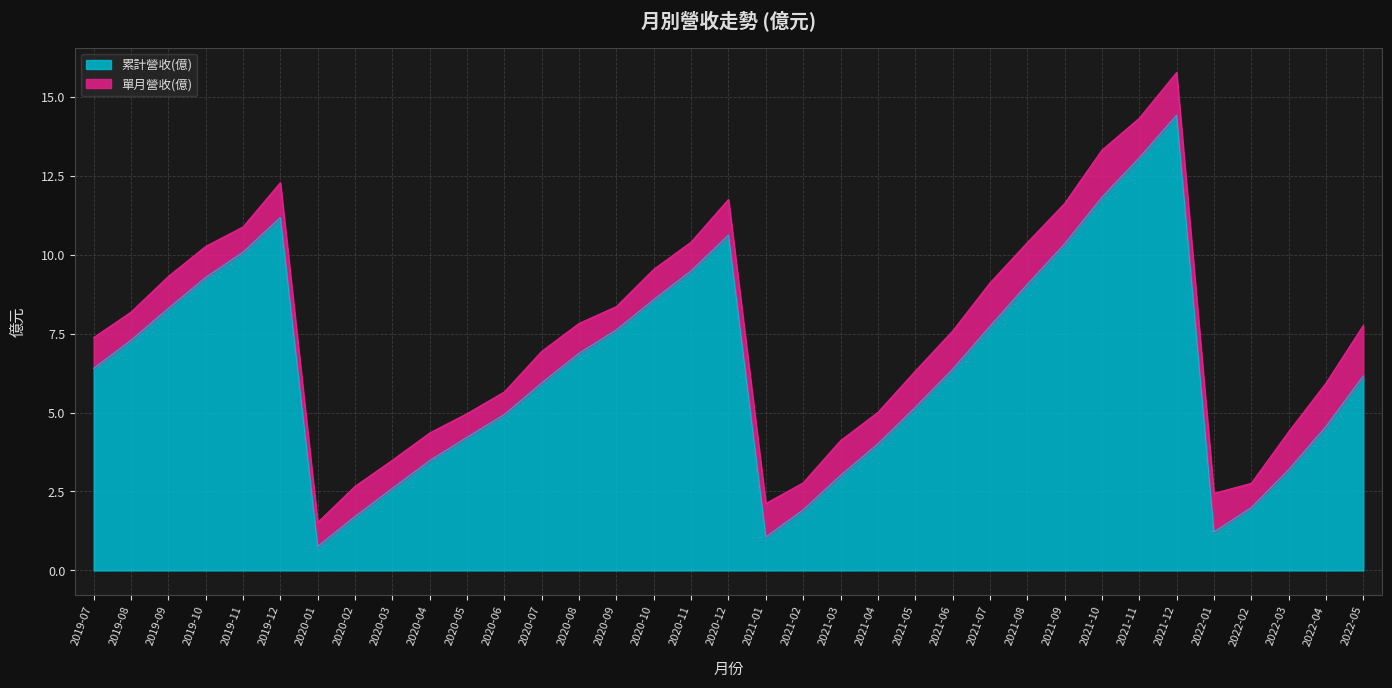

What is the greatest value displayed?

14.4